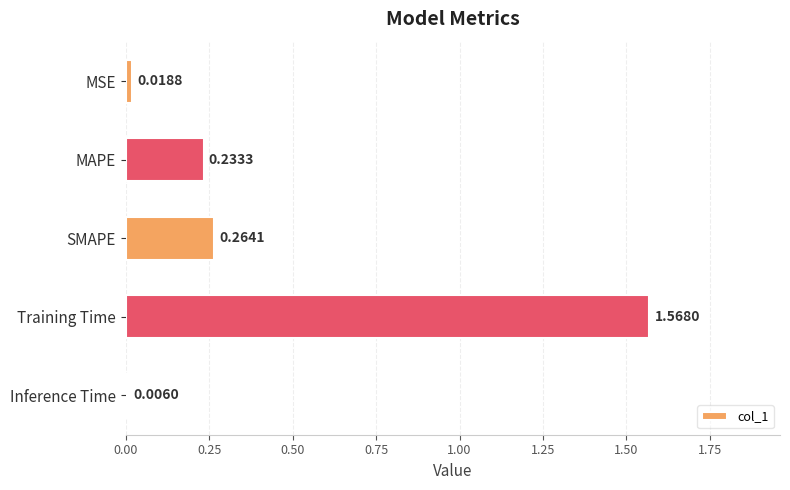

What is the sum of all values?

2.1